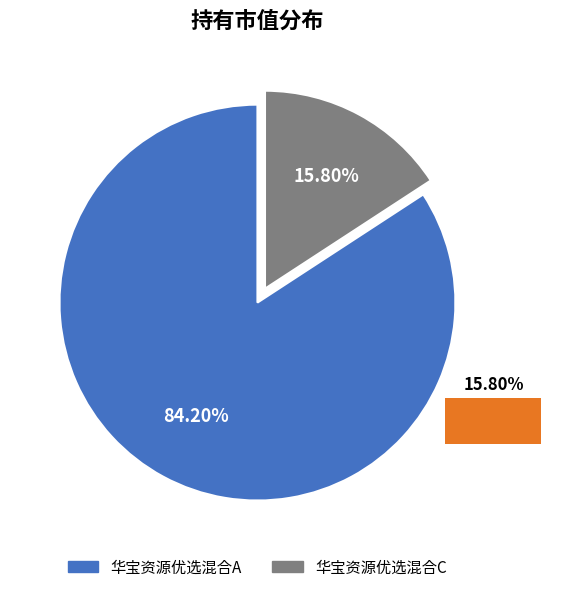

How many slices are in this pie chart?

2